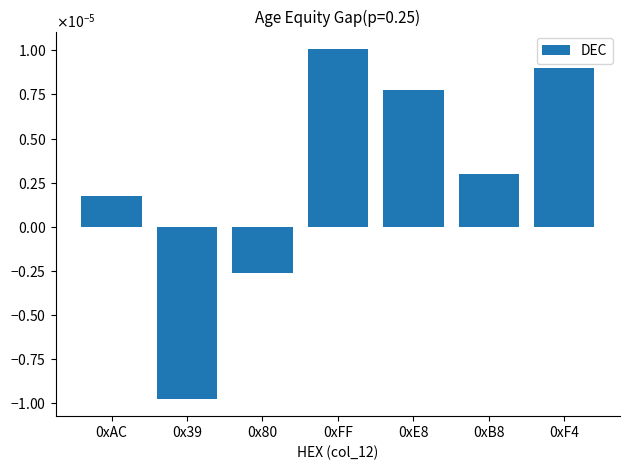

Does the chart contain any negative values?

Yes